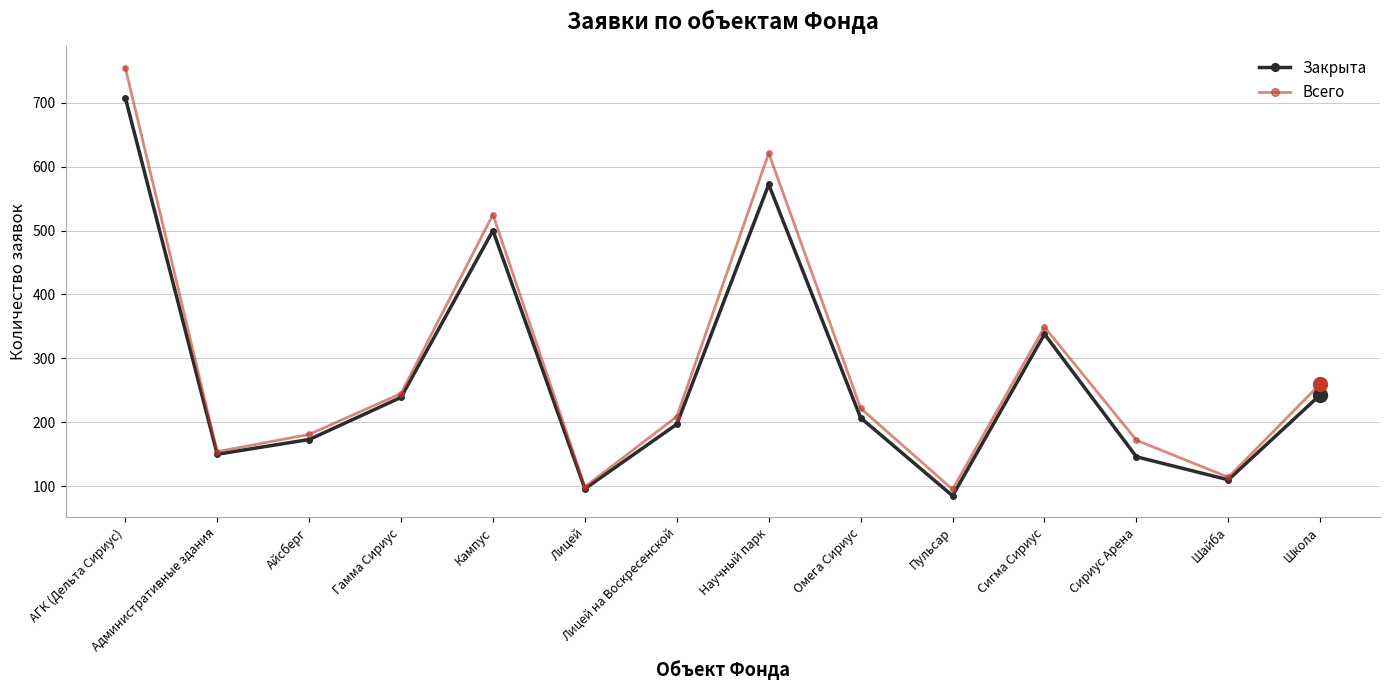

How many data points does each series have?

14